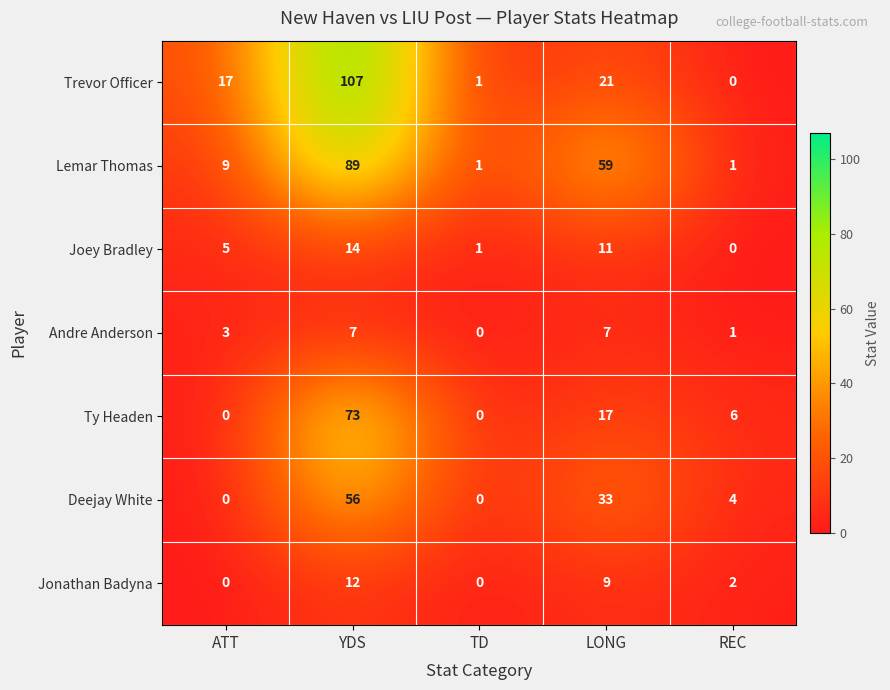

Is it true that Deejay White equals 0 at ATT?

True